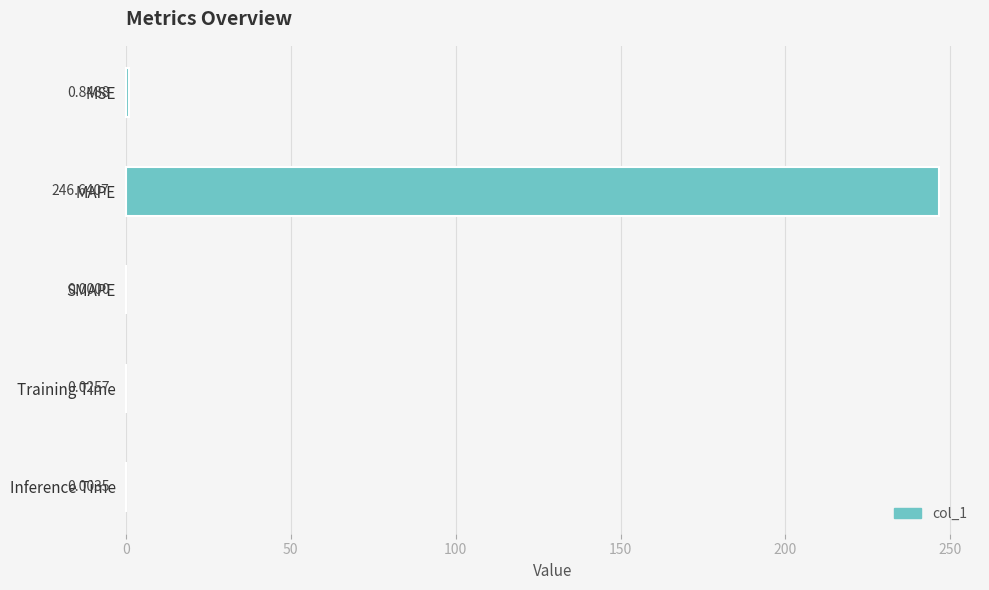

What is the change in value from MAPE to Training Time?

-246.6